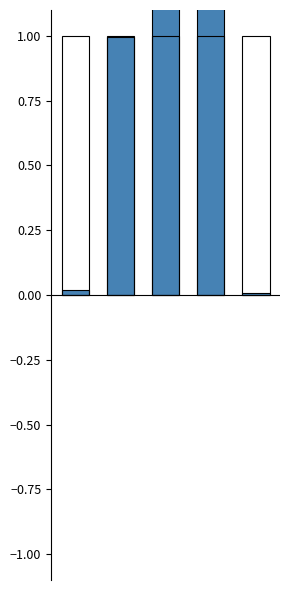

The value at 4 is 0.0. True or false?

True